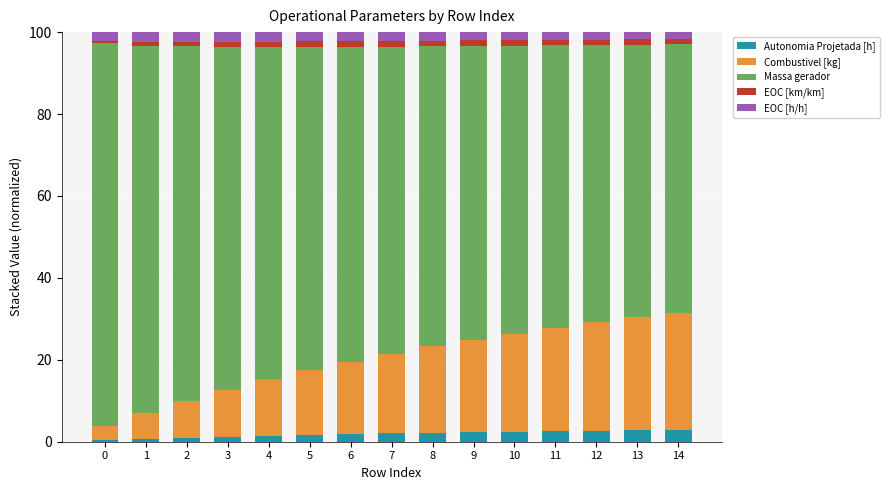

Count the number of categories in the chart.

15